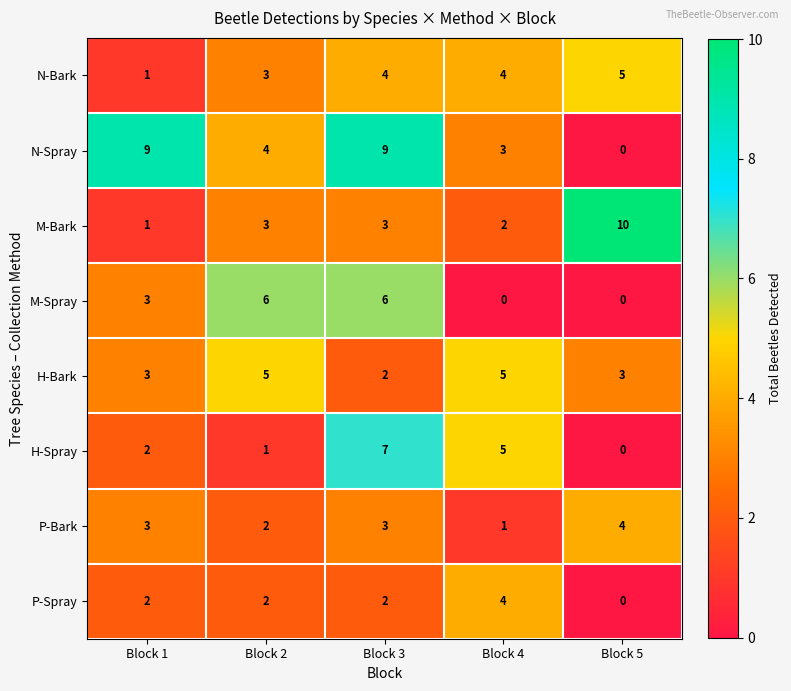

What is the spread (max minus min) of values at Block 3?

7